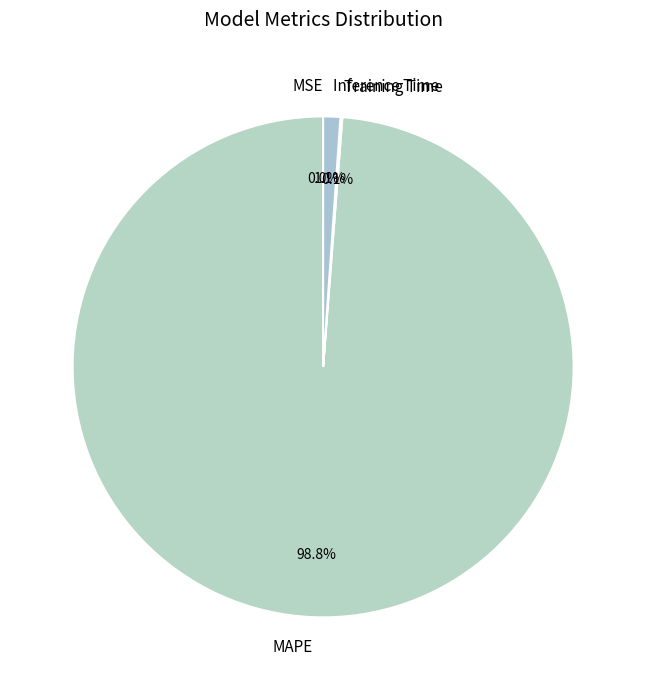

Combined, do Inference Time and MAPE account for over 50%?

Yes